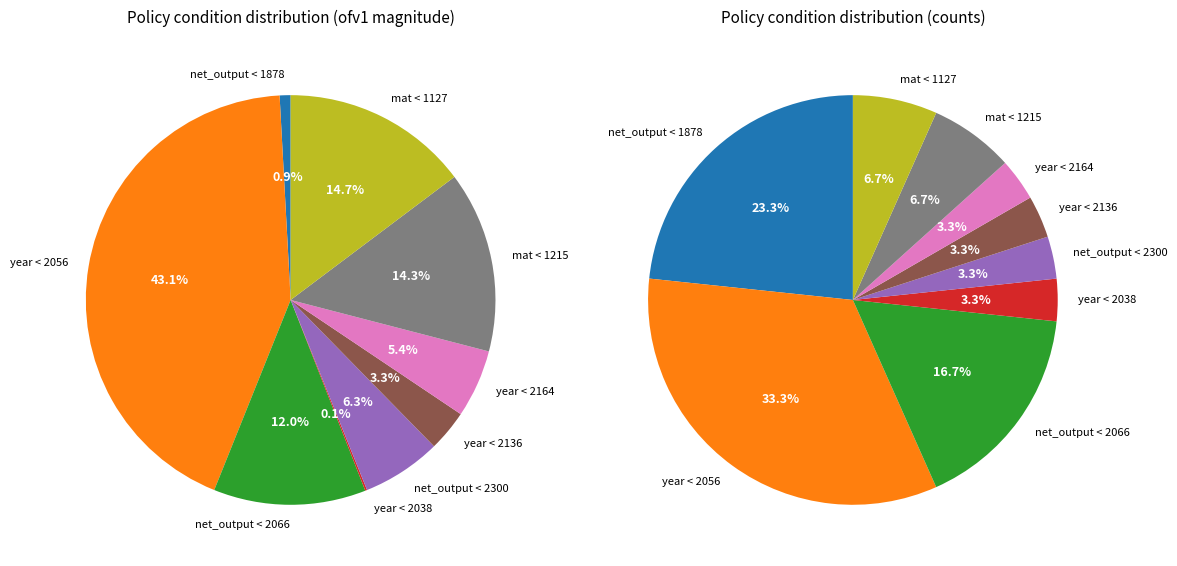

Does year < 2056 account for over 50% of the chart?

No